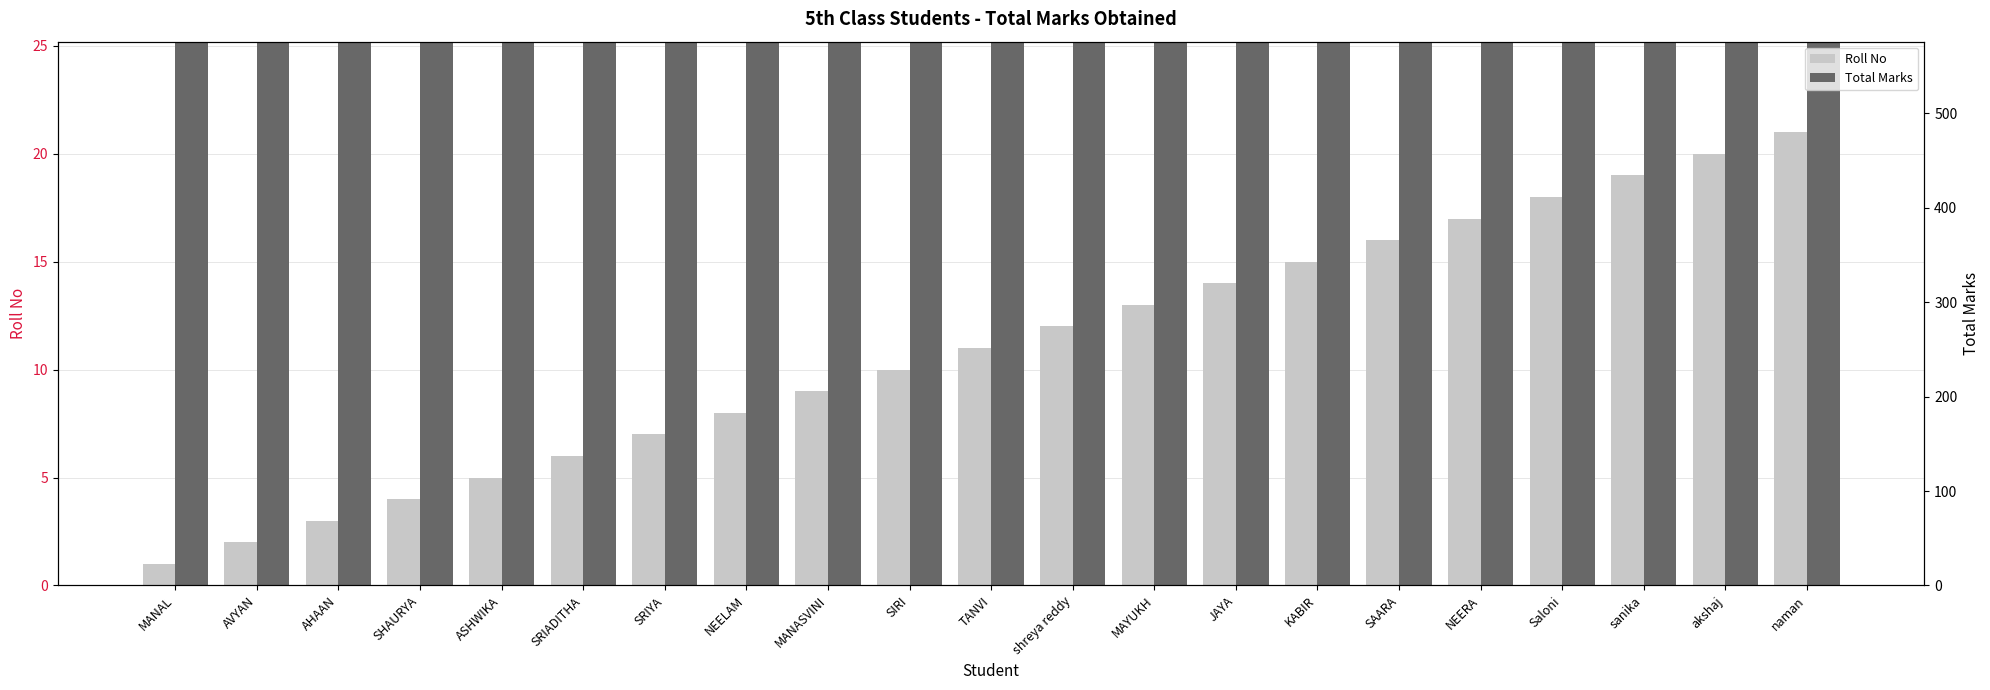

What is the value of the Roll No bar at the 7th from the left?

7